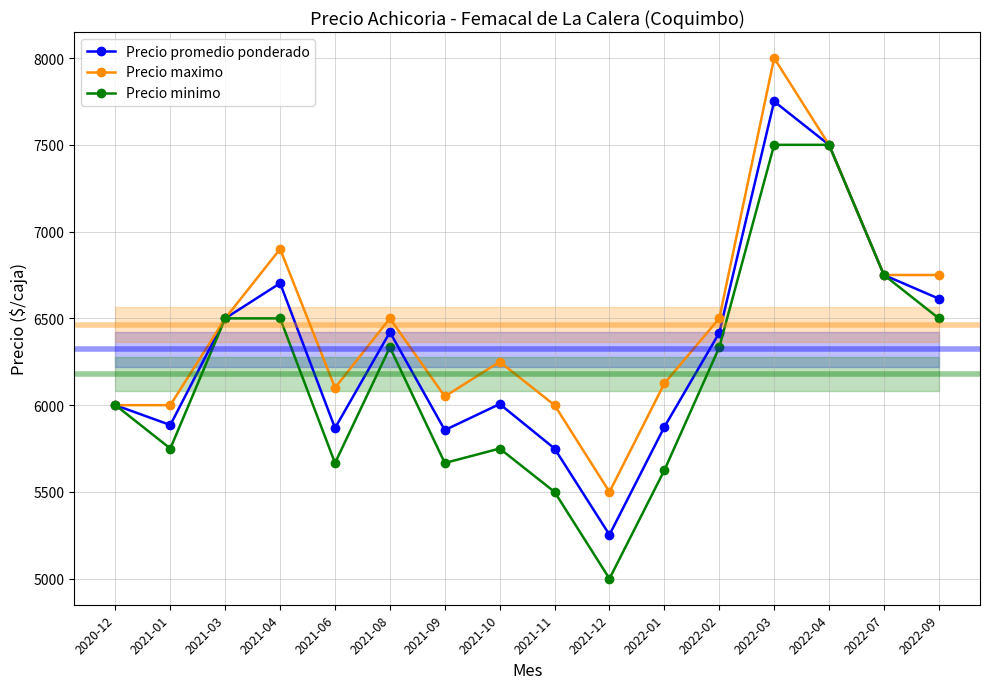

How many lines are shown in the chart?

3